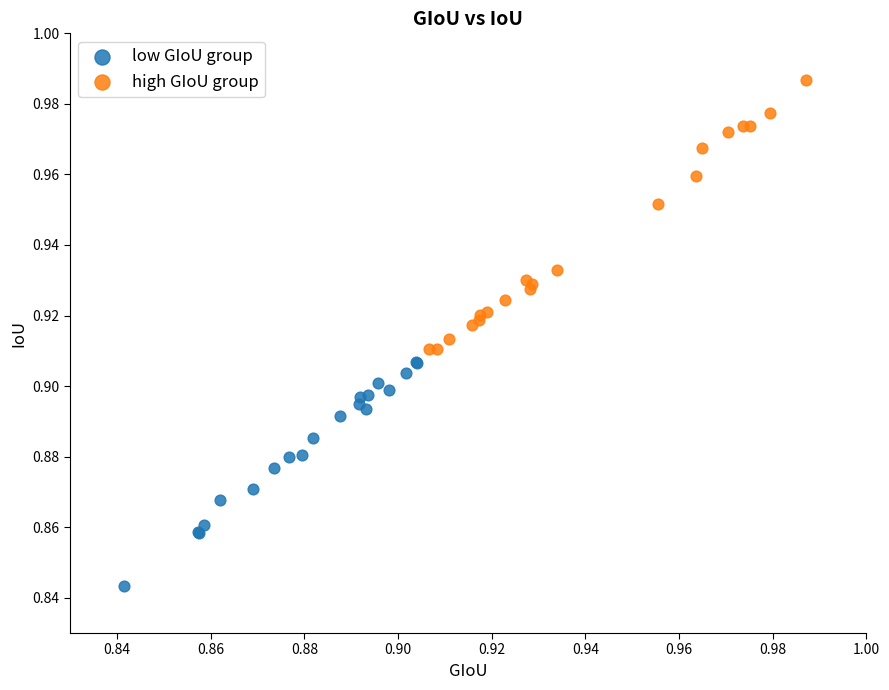

Which series has the largest Y range (max minus min)?

high GIoU group